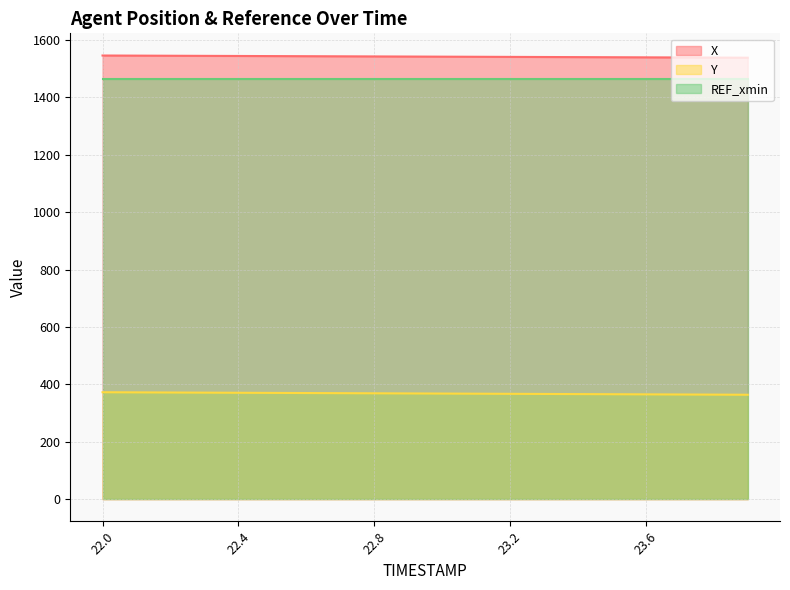

True or false: X and Y cross at least once.

False